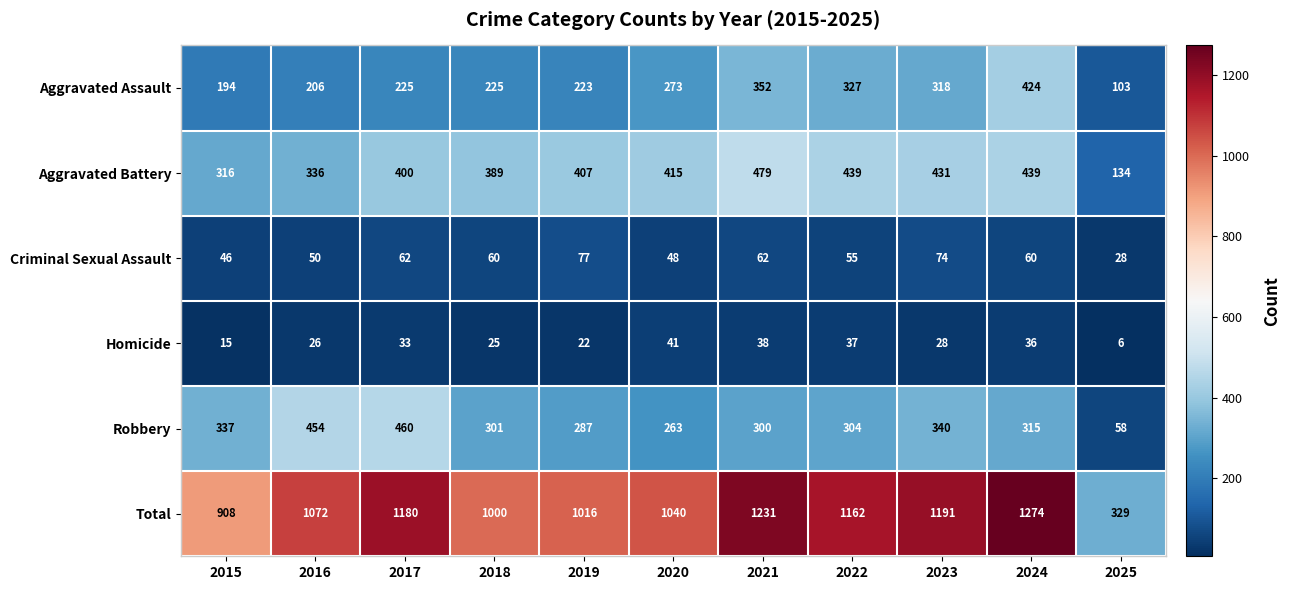

What is the difference between the maximum and minimum values in the Criminal Sexual Assault series?

49